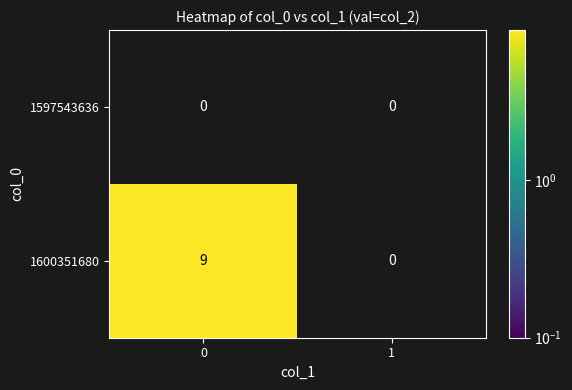

Reading left to right, list all the values displayed in this chart.

1597543636: 0	0
1600351680: 9	0